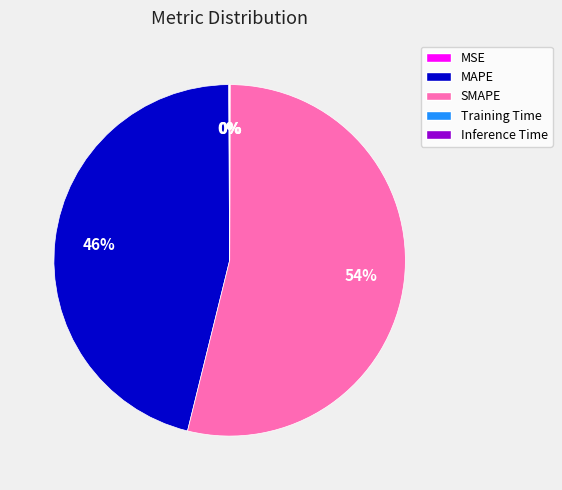

What percentage is the SMAPE slice, to the nearest percent?

54%